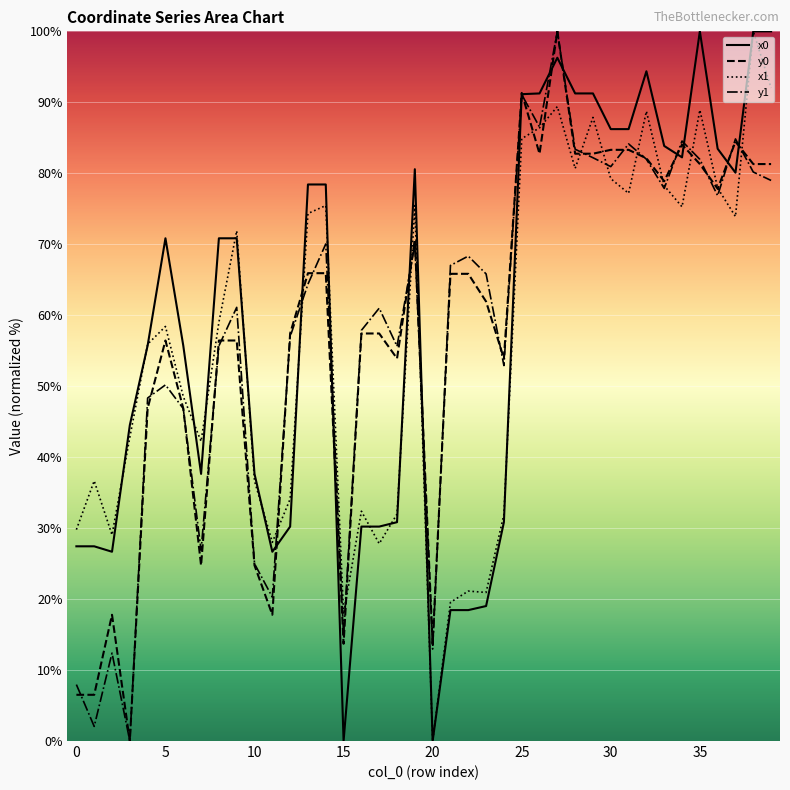

At how many categories does at least one series exceed 93?

5